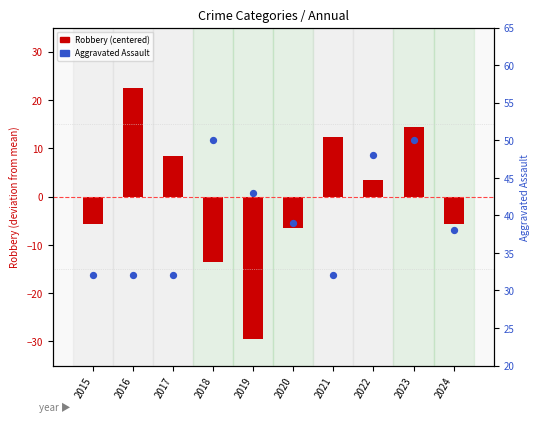

What are all the series names shown in the legend?

Robbery (centered), Aggravated Assault